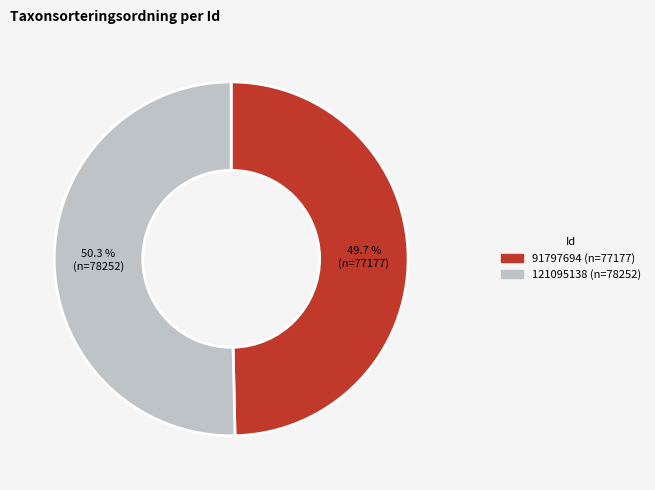

Which has a higher value, 121095138 or 91797694?

121095138